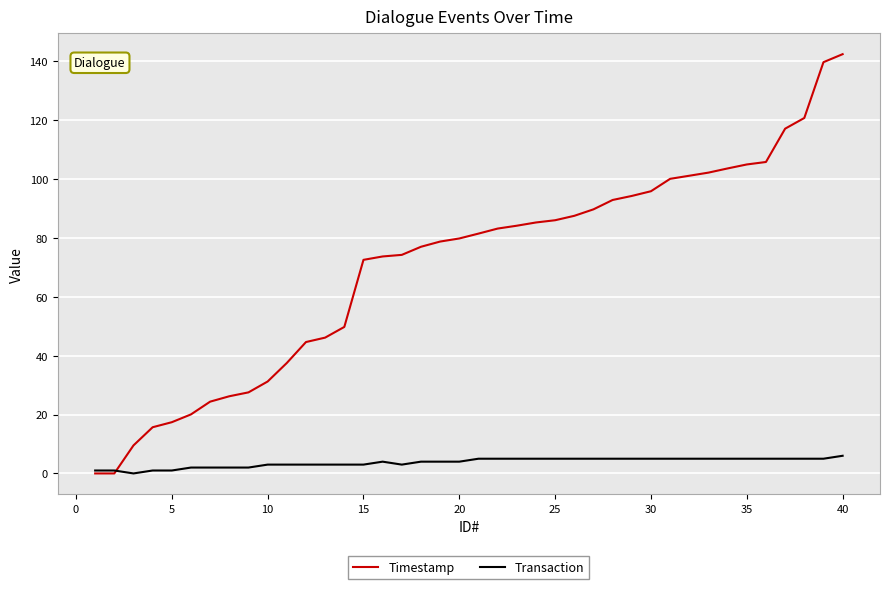

What is the sum of all Timestamp values?

2823.2